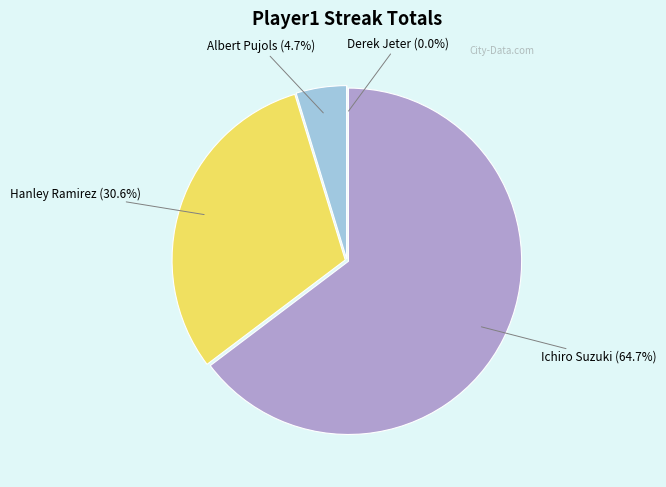

How many slices are in this pie chart?

4